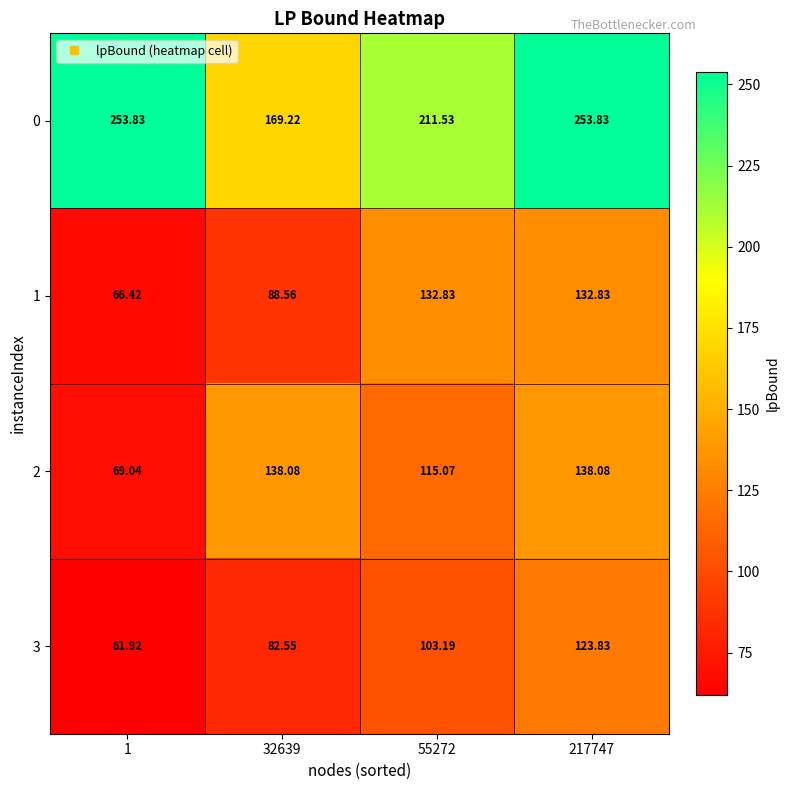

Is the value of 1 at 55272 greater than the value of 2 at 55272?

Yes